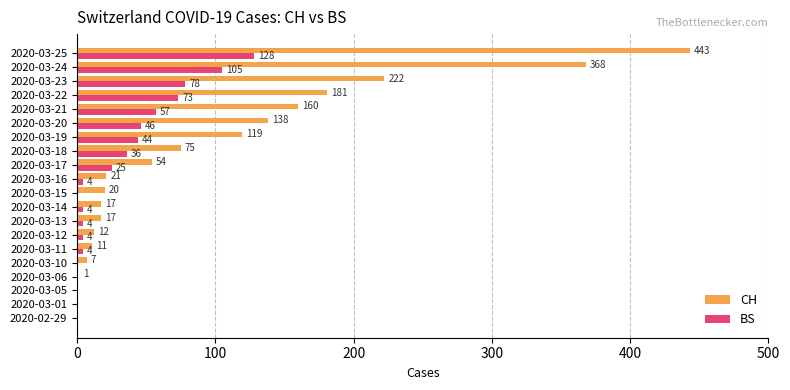

What is the sum of the CH values at 2020-03-10 and 2020-03-13?

24